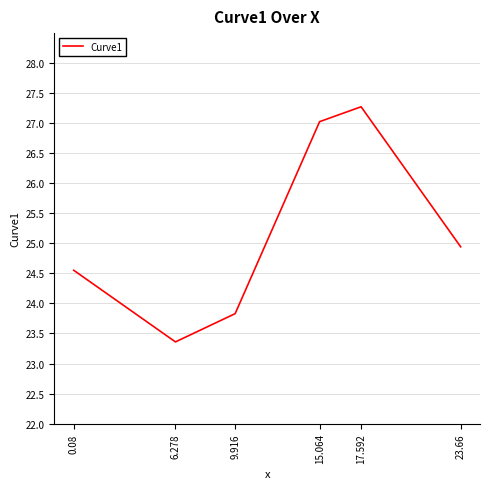

Which category has the highest value across all series?

17.592